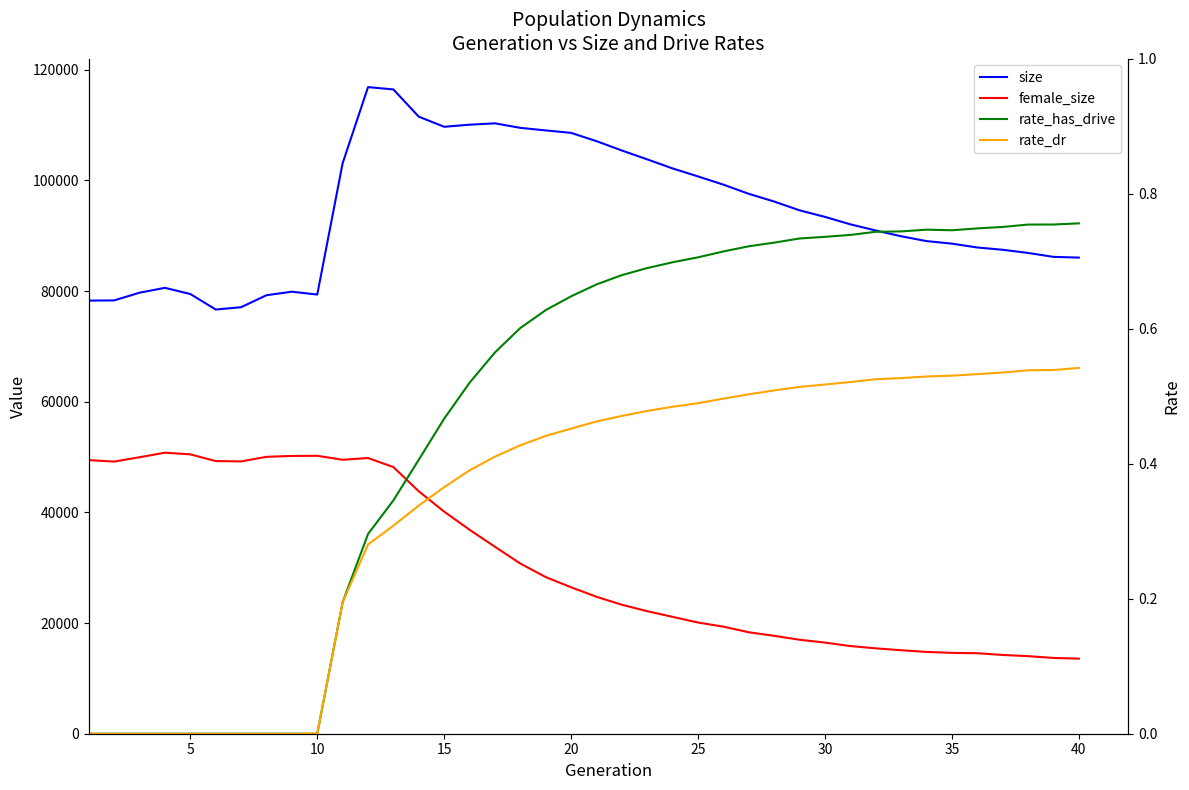

Is it true that rate_dr equals 0.3 at 18?

False